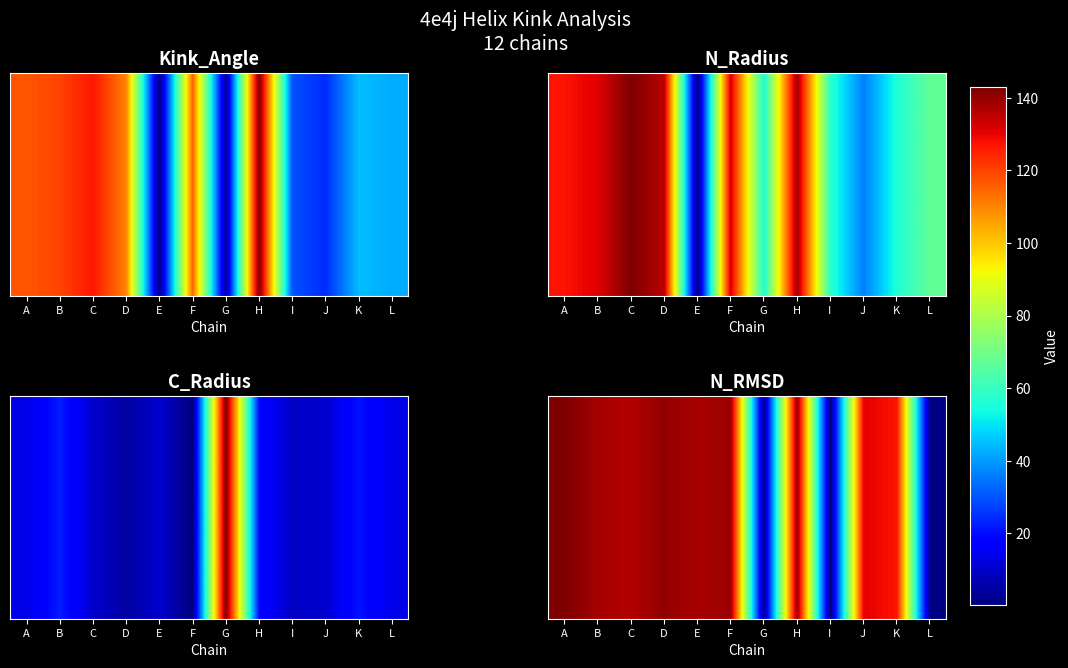

At which category does the chart reach its minimum across all series?

I